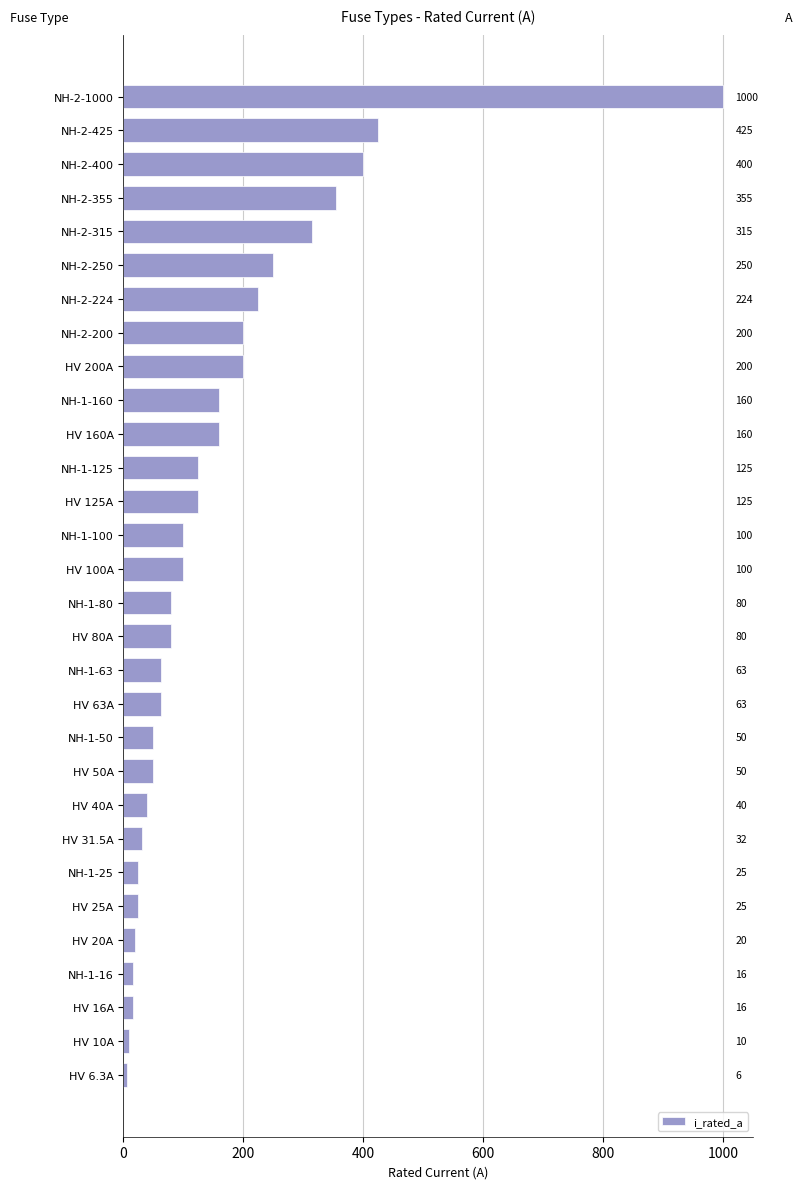

What is the change in value from NH-2-425 to HV 50A?

-375.0